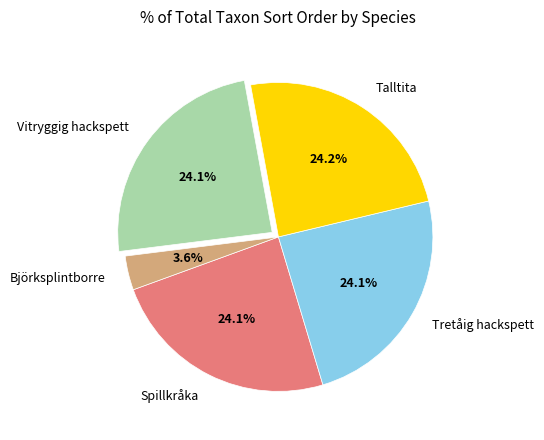

Approximately how many times larger is the value at Tretåig hackspett compared to Spillkråka?

1.0